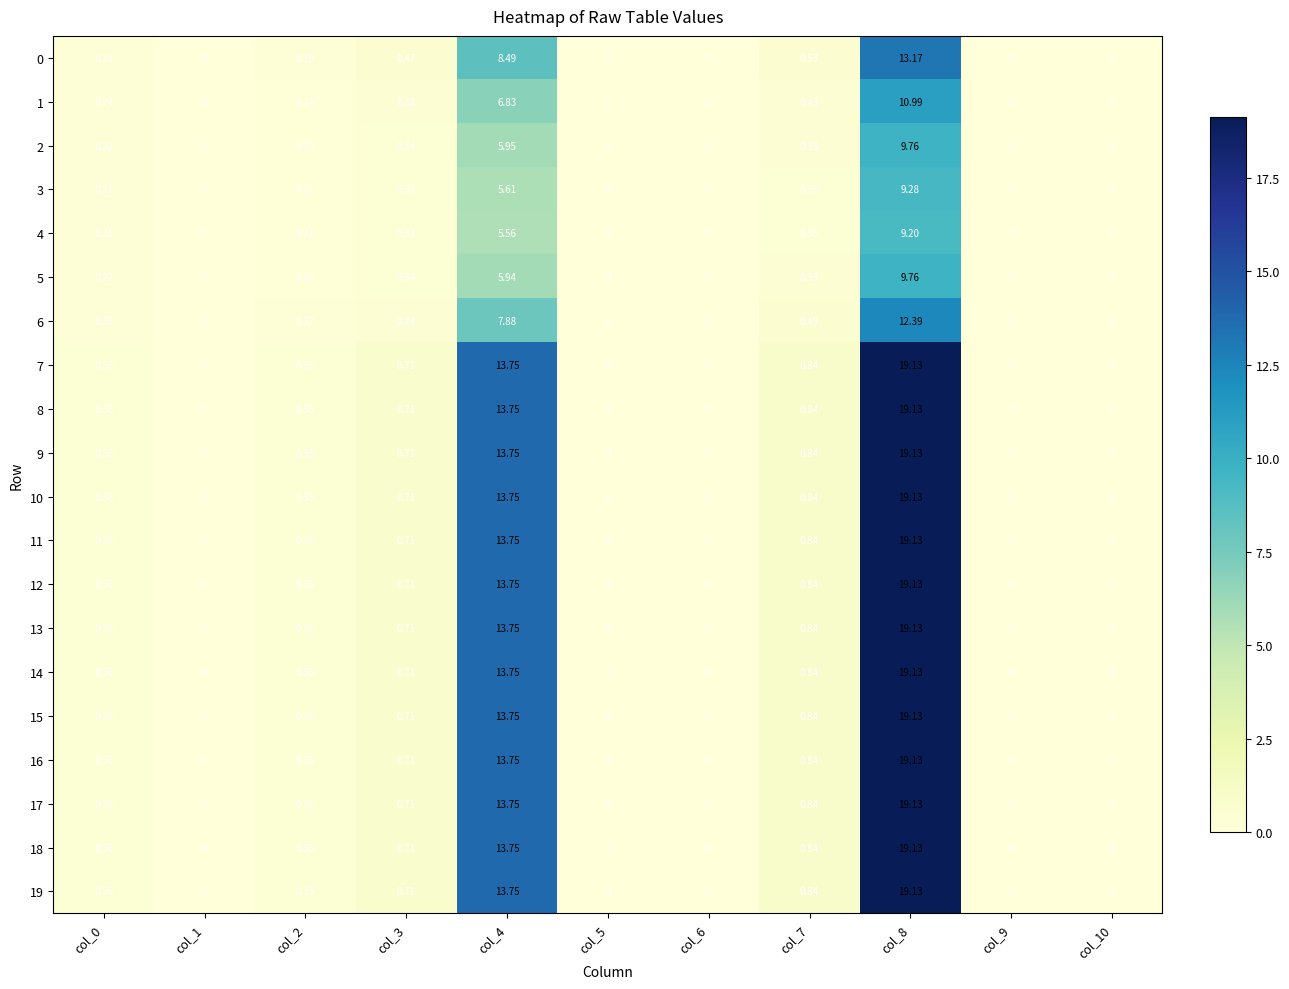

Is the value of 8 at col_5 greater than the value of 11 at col_3?

No